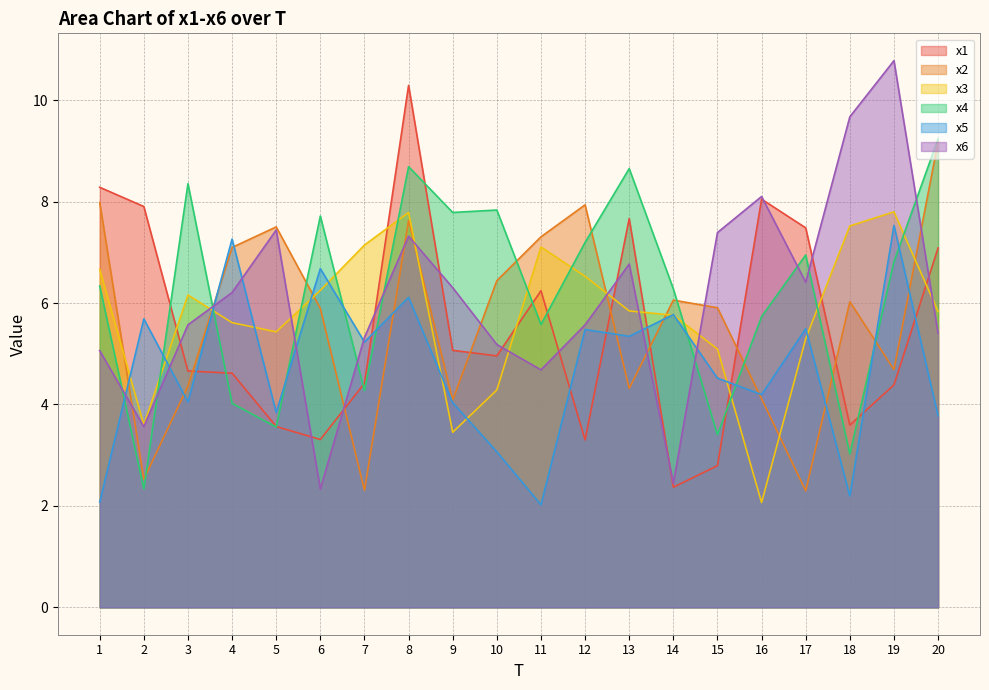

How many interior local valleys does the x1 series have?

5